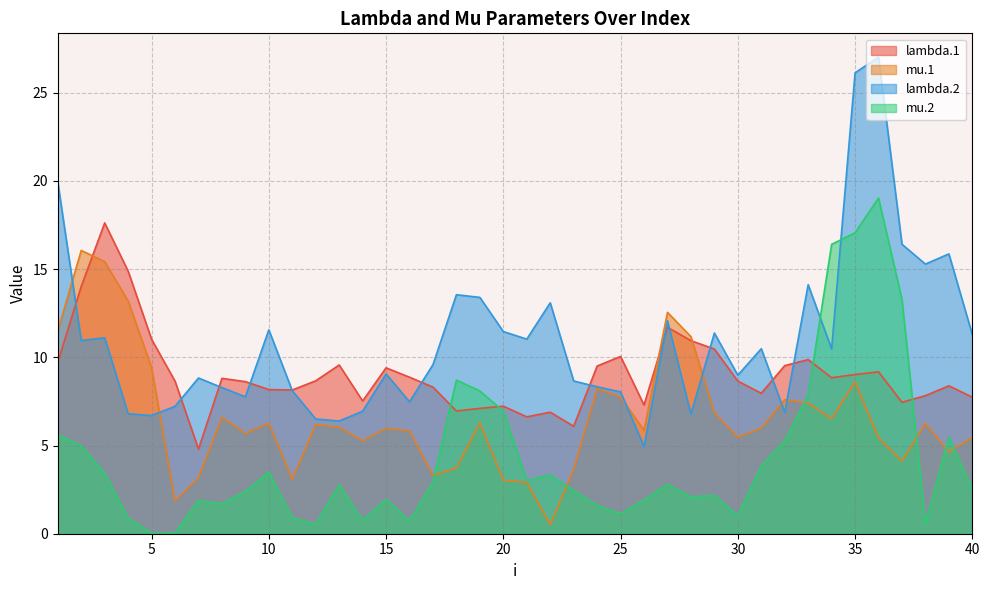

What is the value of the lambda.1 point at the 6th from the left?

8.6